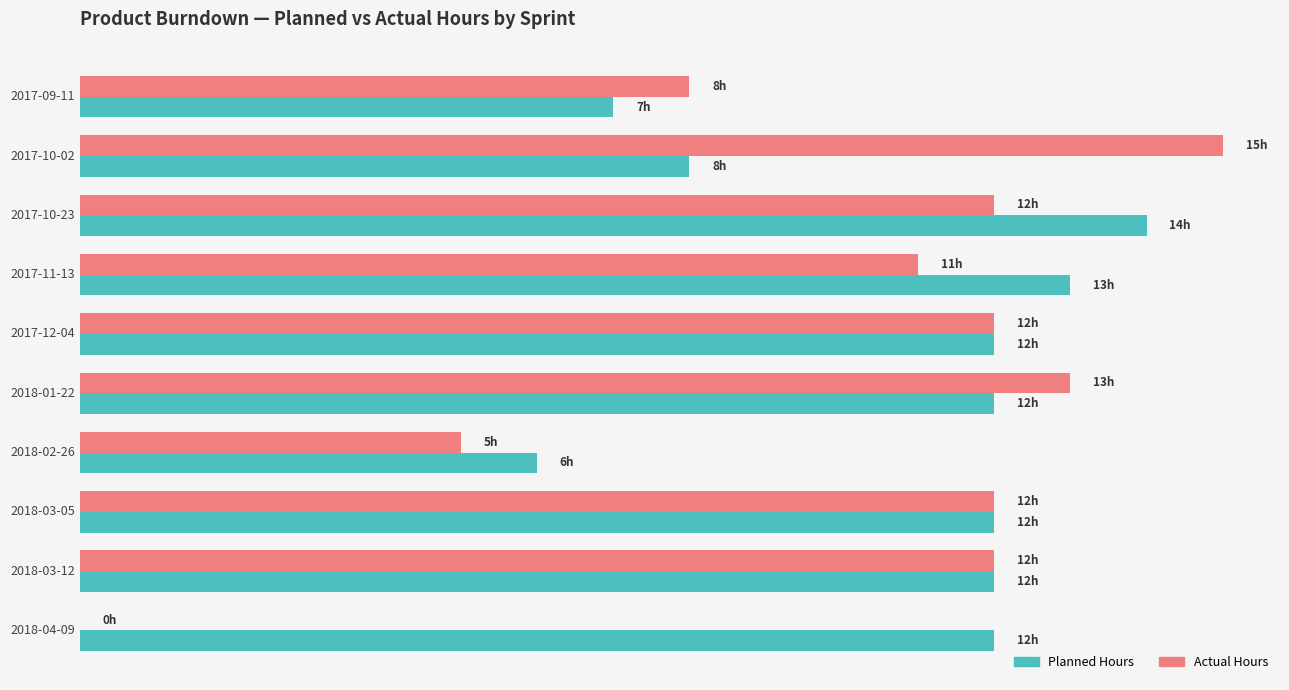

What are all the series names shown in the legend?

Planned Hours, Actual Hours